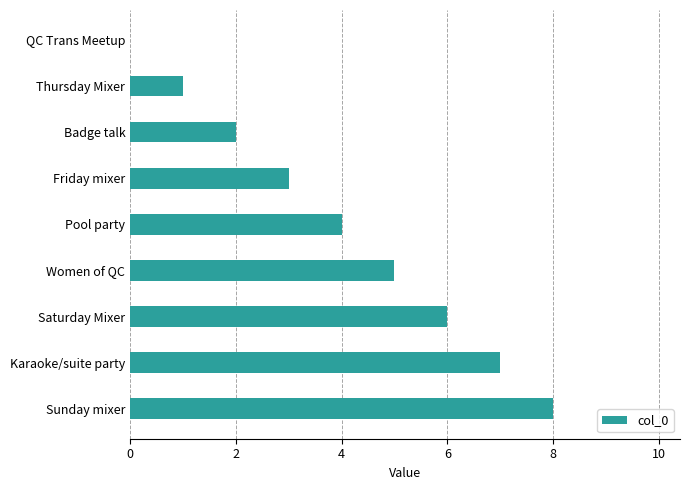

How many series are shown in this chart?

1